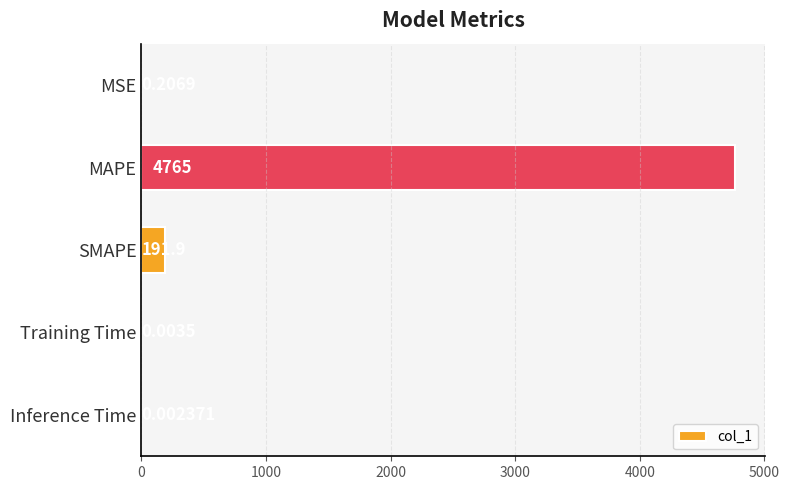

How many data points does each series have?

5